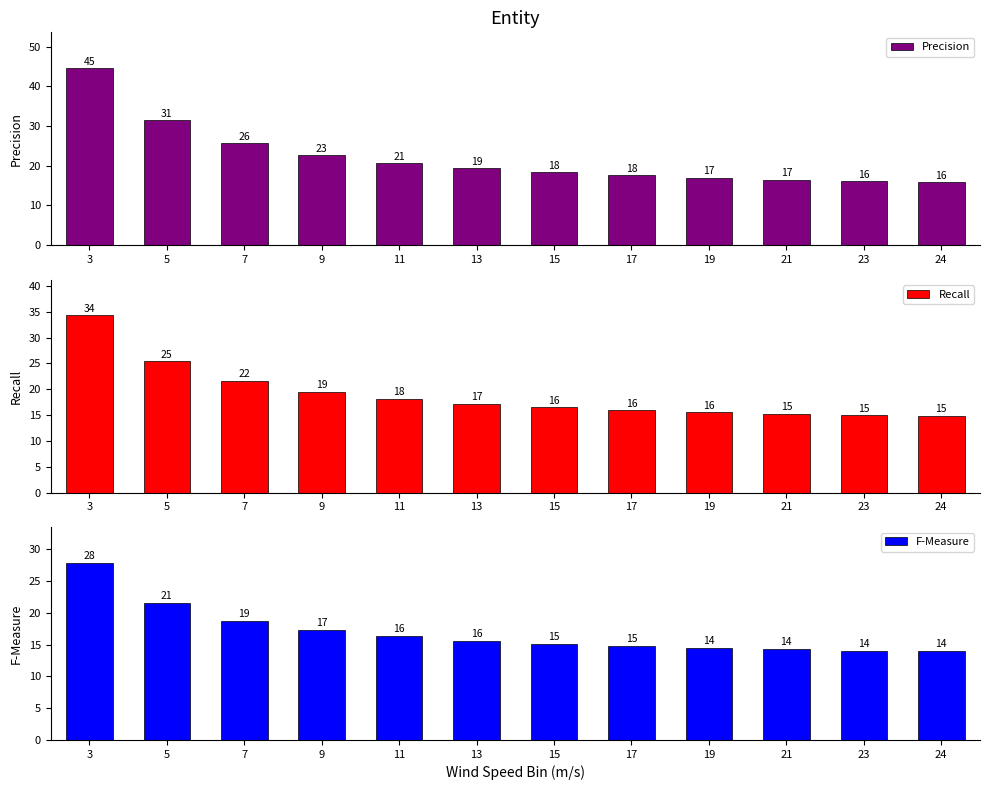

What is the value of the F-Measure bar at the 8th from the left?

14.8